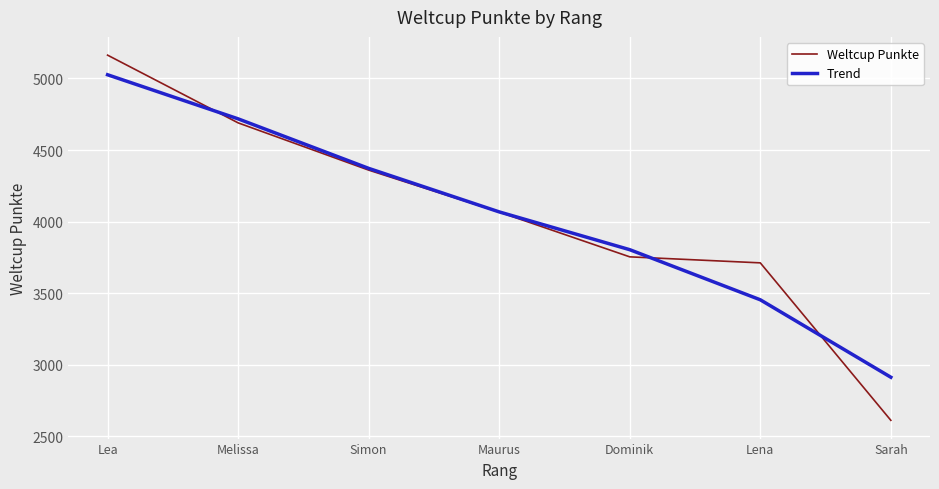

Which category has the highest value in the Weltcup Punkte series?

Lea